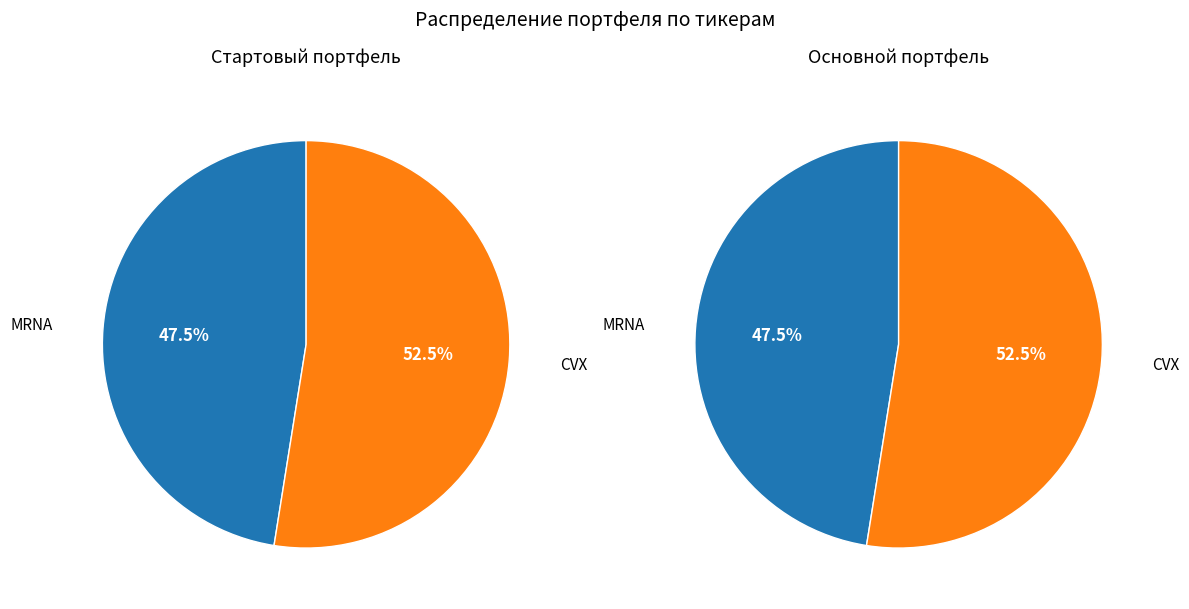

Is MRNA the majority of the pie?

No